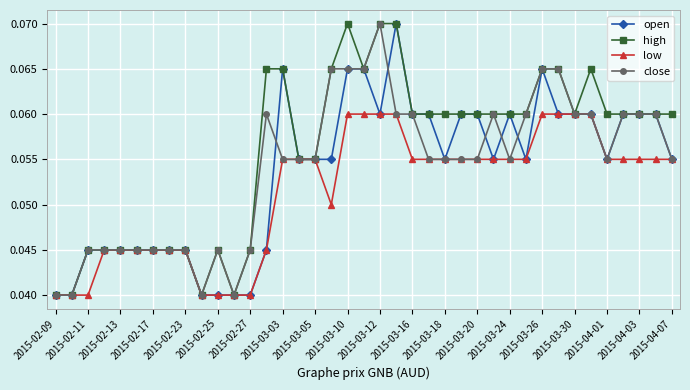

Count the open values in the range 0 to 1.

39